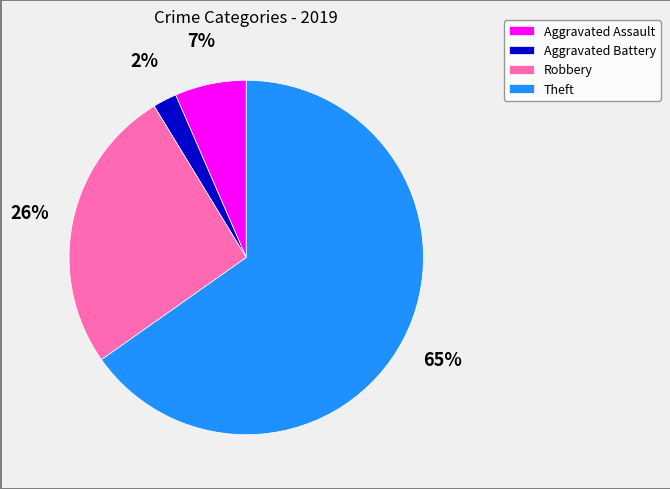

What is the majority slice?

Theft